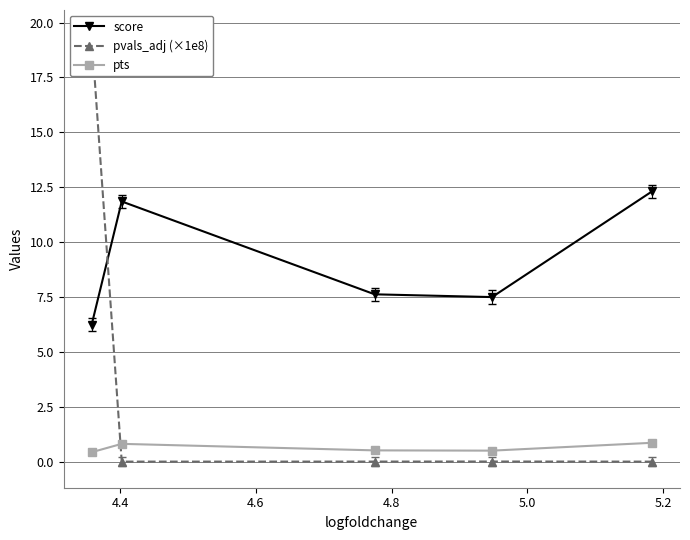

In pts, how many points are higher than both neighbors (excluding endpoints)?

1